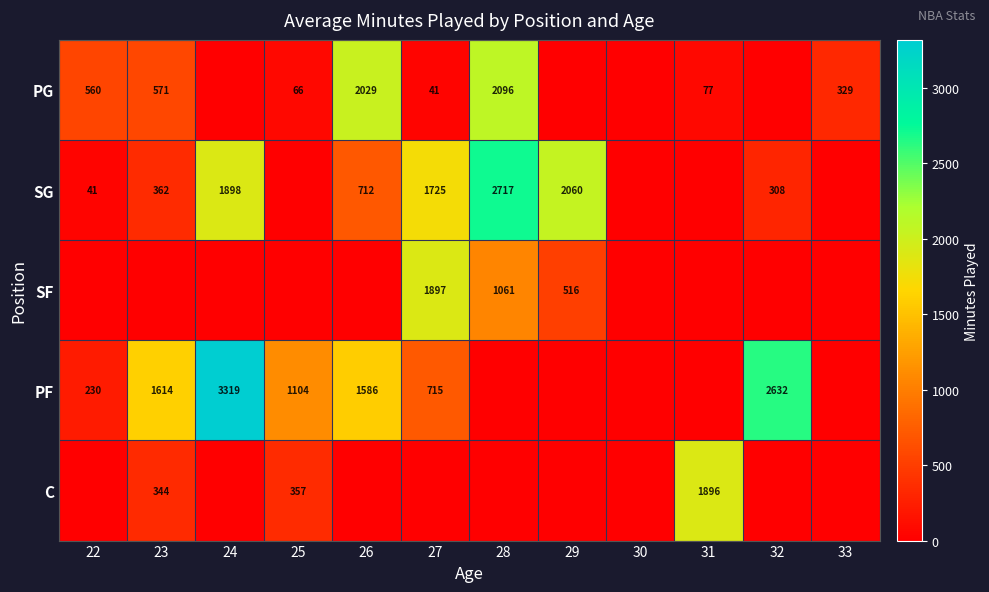

The SF series shows 626 at 28. True or false?

False